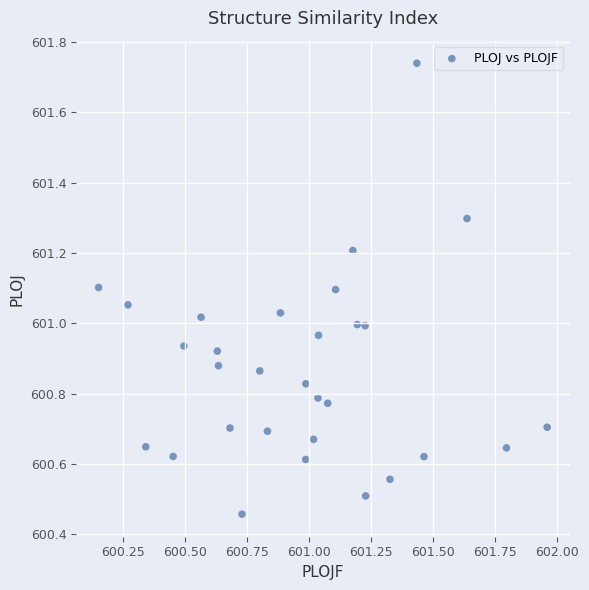

What is the range of Y values (max minus min)?

1.3